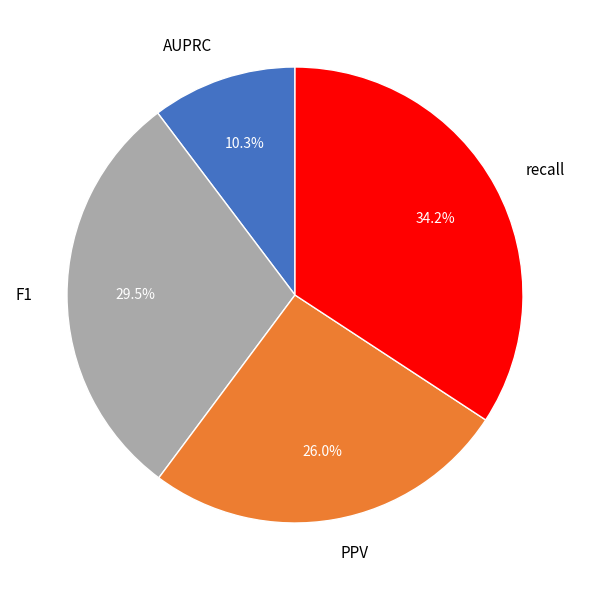

The F1 slice represents 40% of the pie. True or false?

False